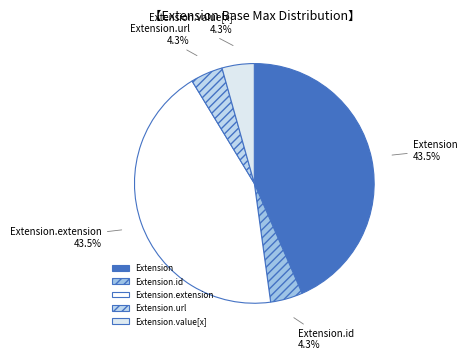

Which has a higher value, Extension.value[x] or Extension?

Extension